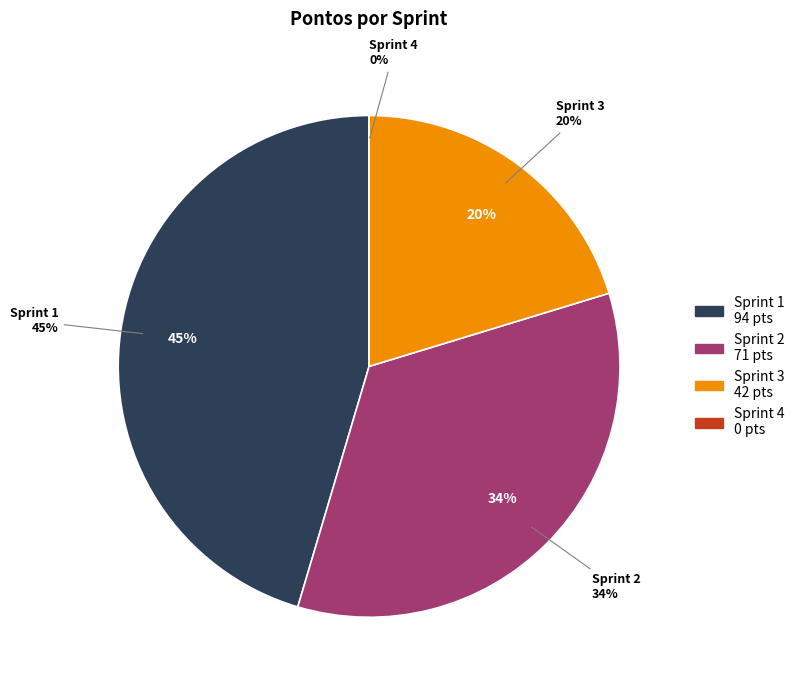

Does Sprint 4 represent more than half of the total?

No